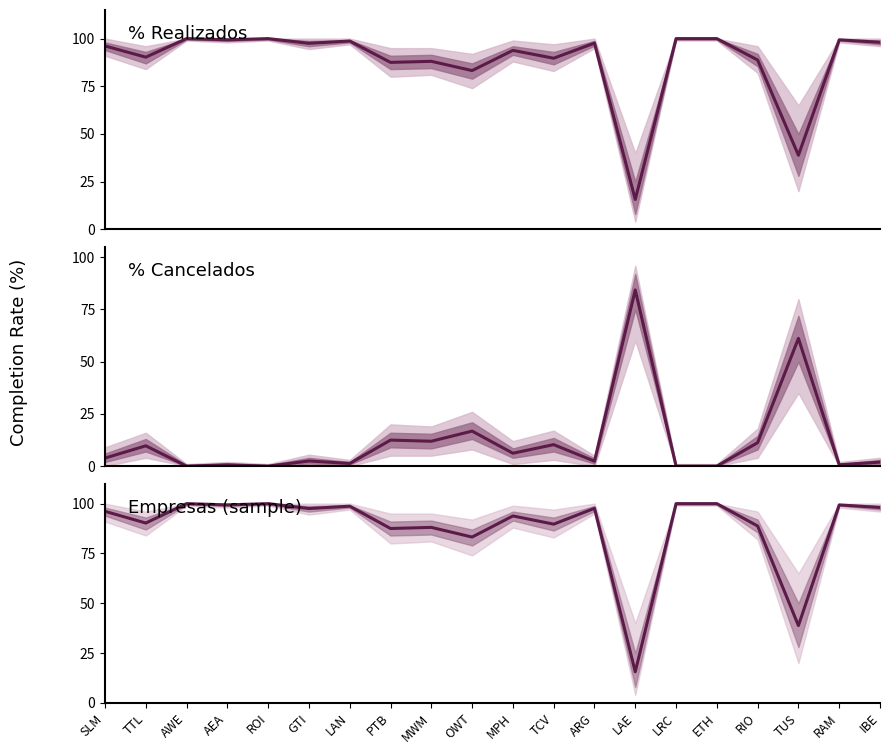

Which series changed the most between TTL and ROI?

% Cancelados